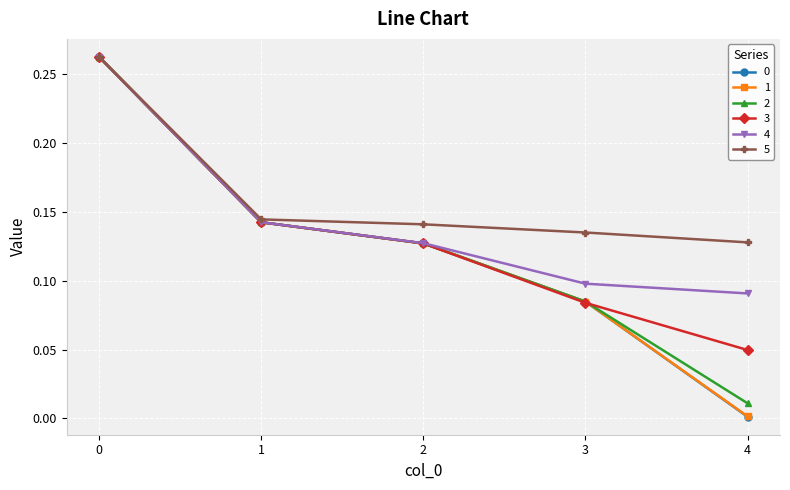

The 5 series shows 0.2 at 1. True or false?

False